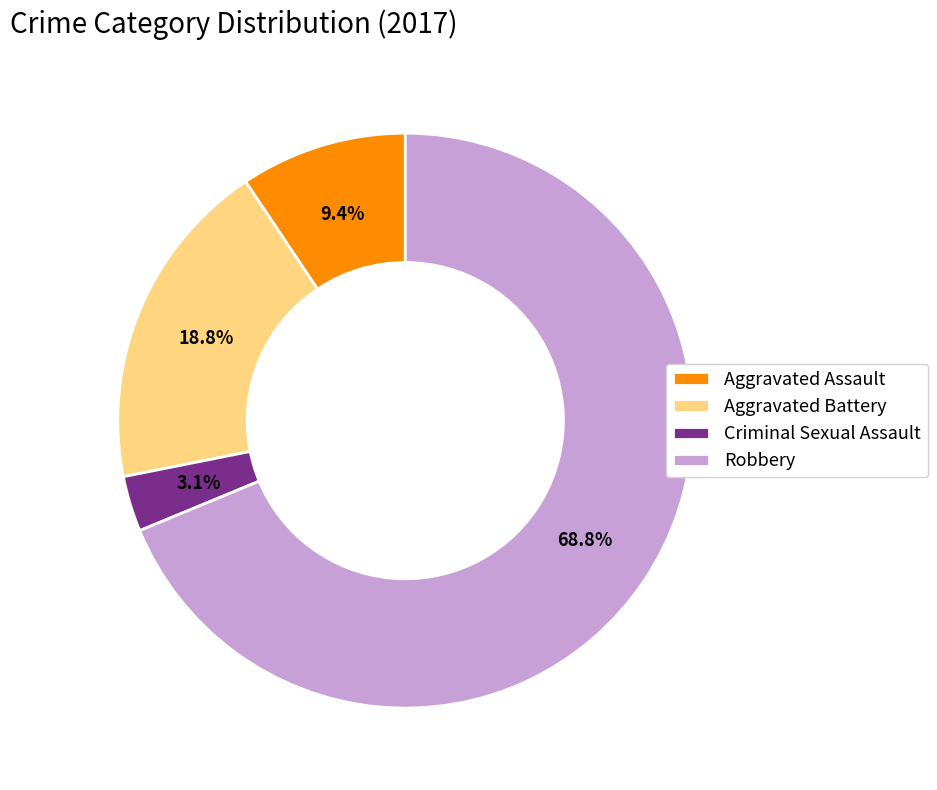

To the nearest percent, what percentage of the pie is Robbery?

69%